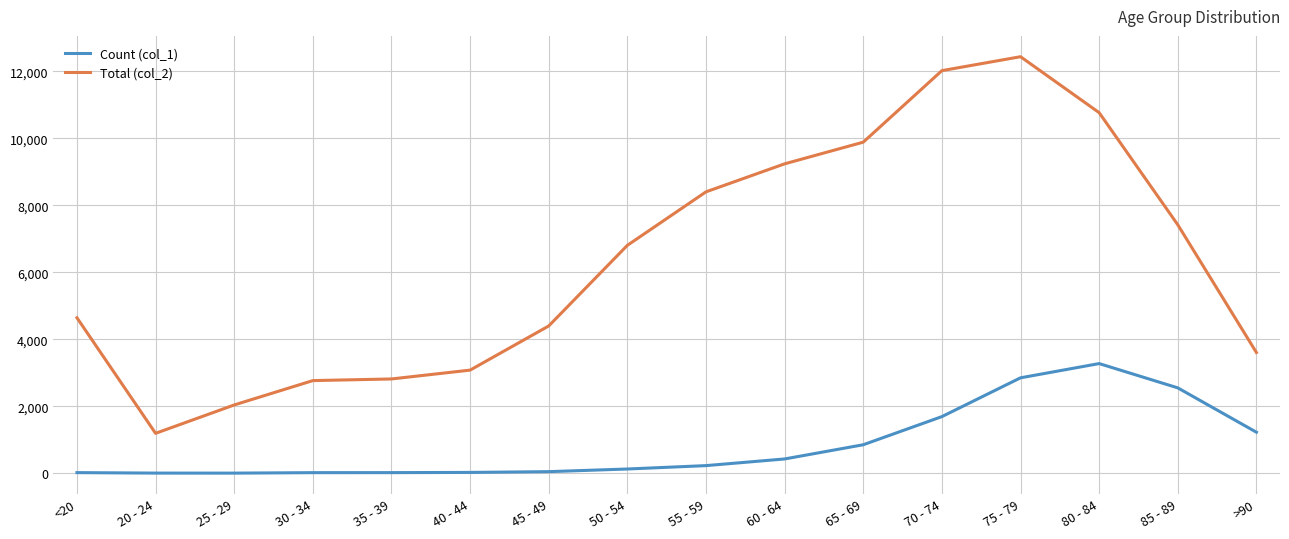

Where is Total (col_2) nearest to the value 6812?

50 - 54